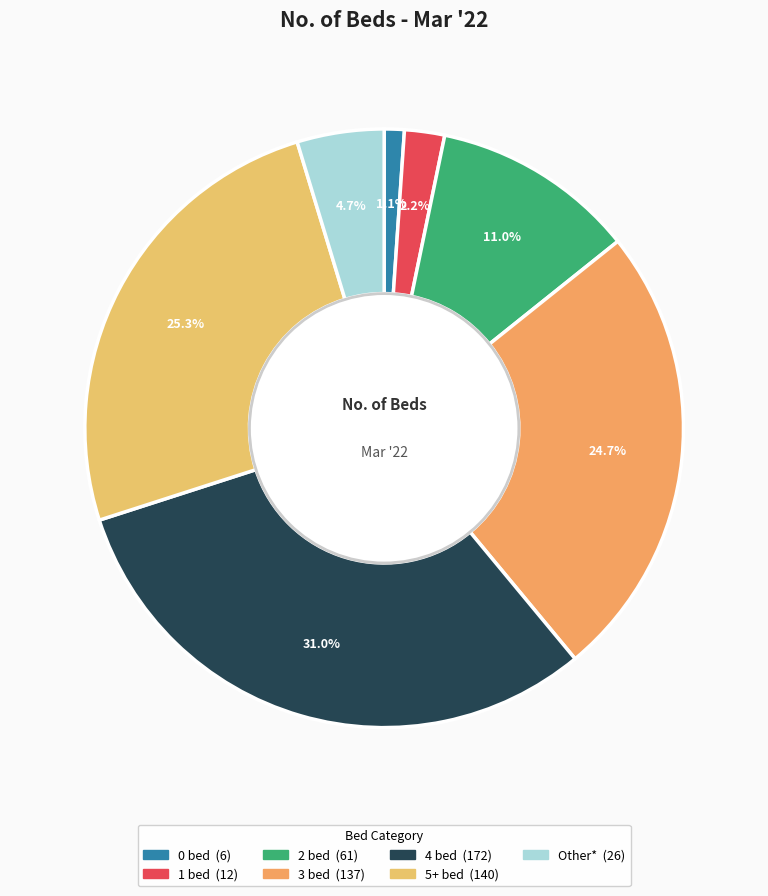

What is the largest slice in the pie chart?

4 bed